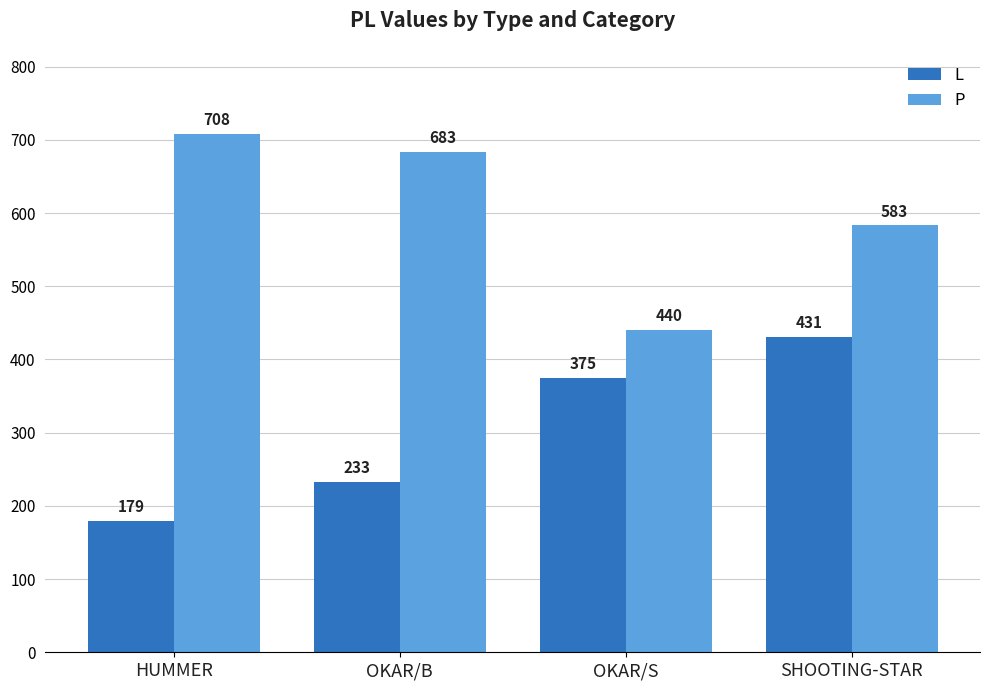

The P series shows 1249 at HUMMER. True or false?

False